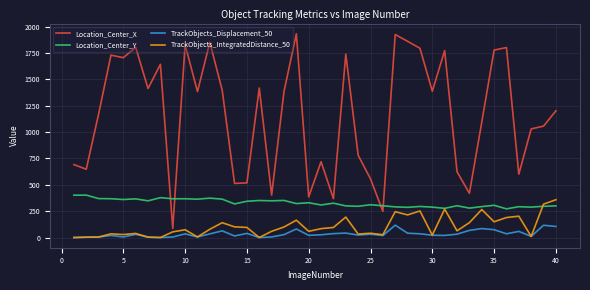

Which series has the largest total across all categories?

Location_Center_X